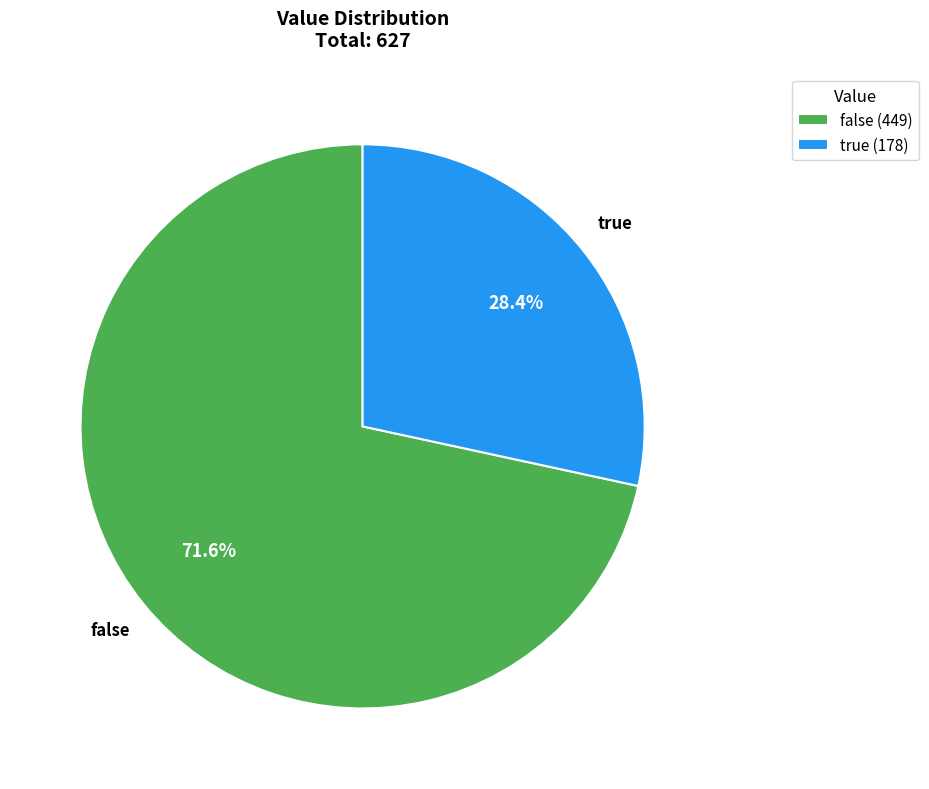

Count the number of slices in the pie.

2